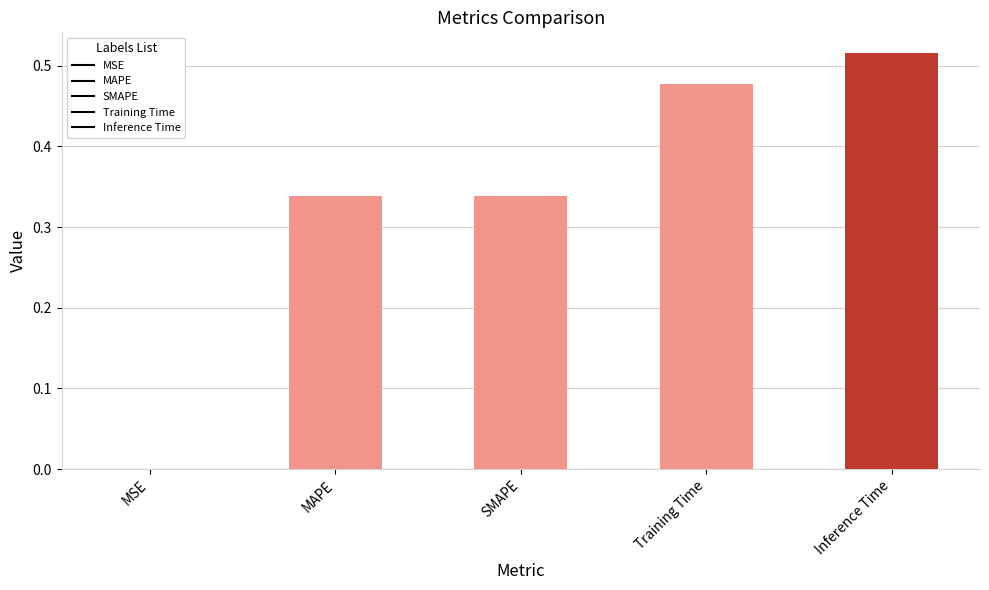

The chart shows a value of 0.3 at Inference Time. True or false?

False